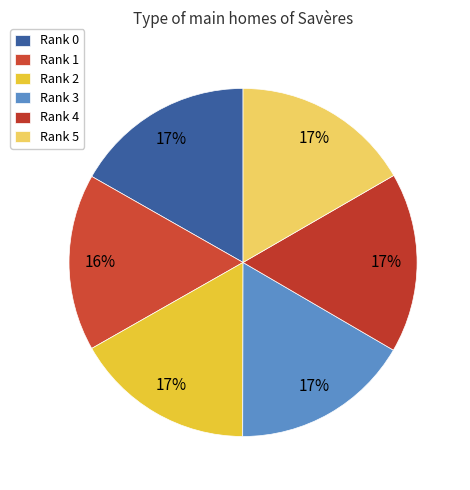

How many slices are in this pie chart?

6